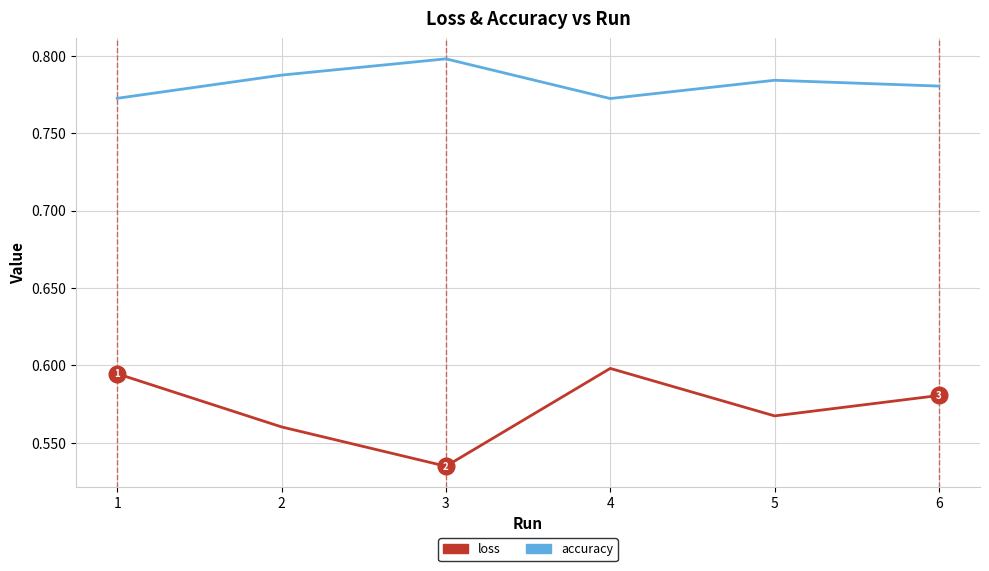

At which label does loss reach its peak?

4